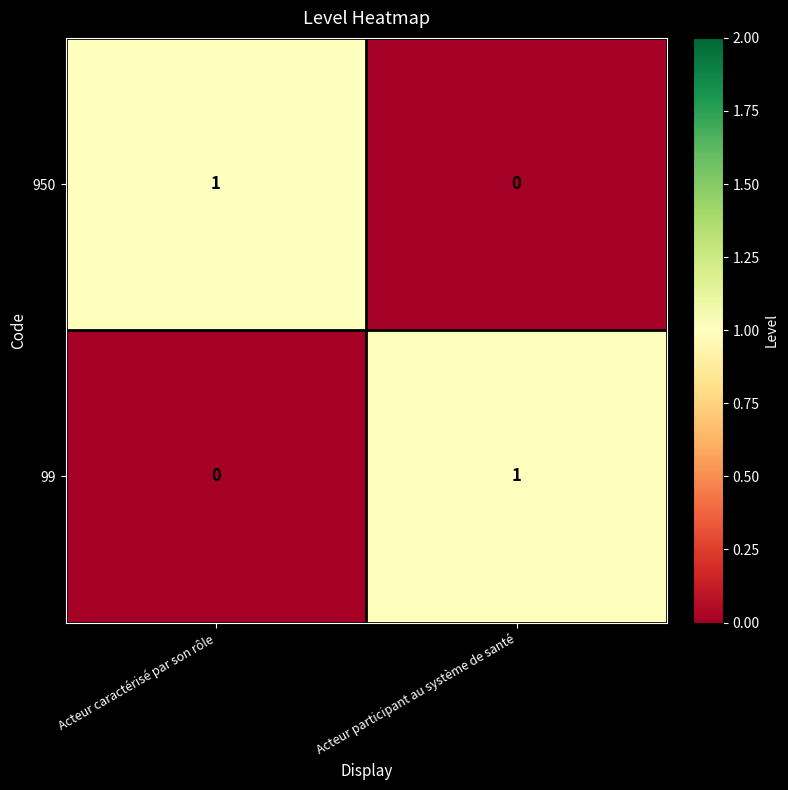

At Acteur participant au système de santé, list the series in order from largest to smallest.

99, 950